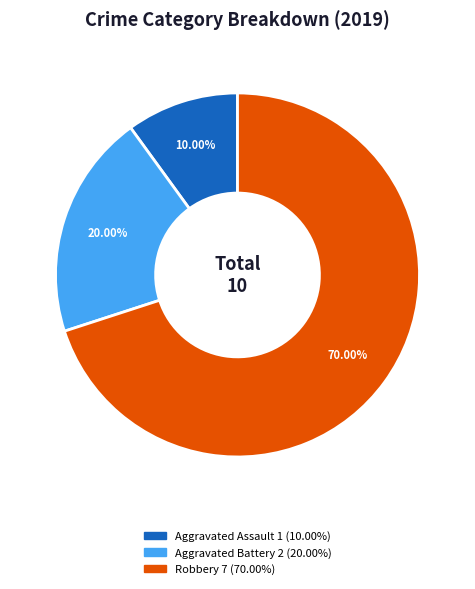

How many segments does this pie chart have?

3